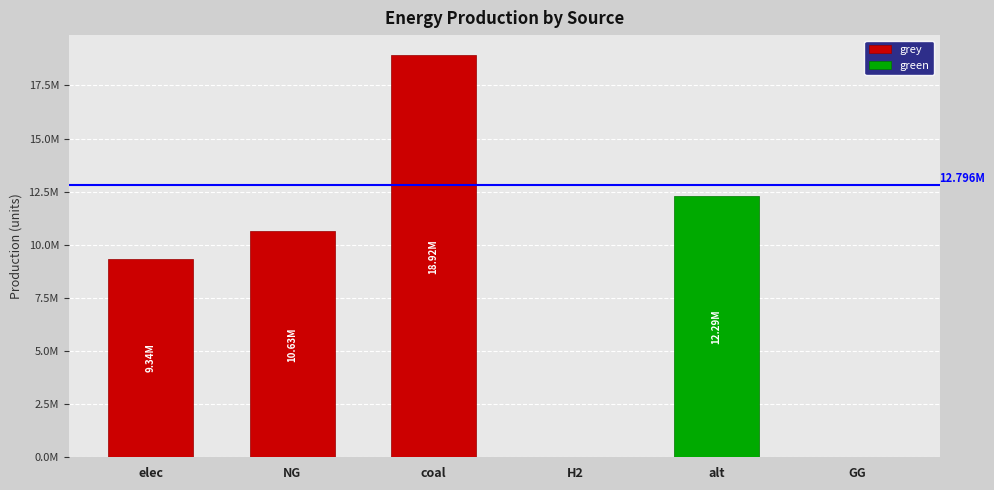

What is the greatest value displayed?

18922657.3